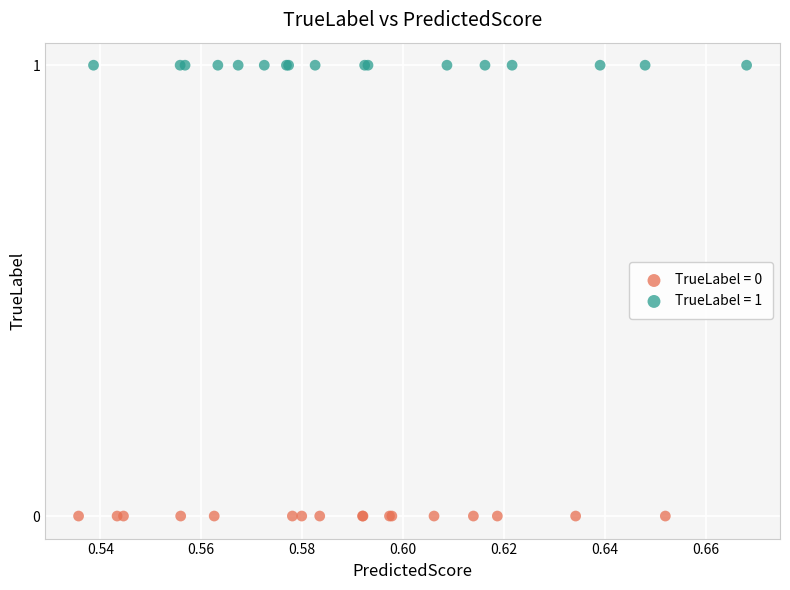

Which series reaches the maximum Y coordinate?

TrueLabel = 1